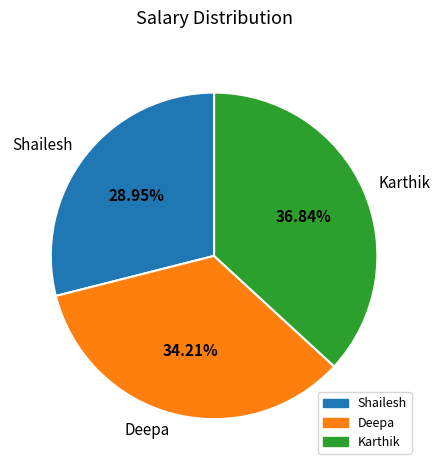

How many segments does this pie chart have?

3